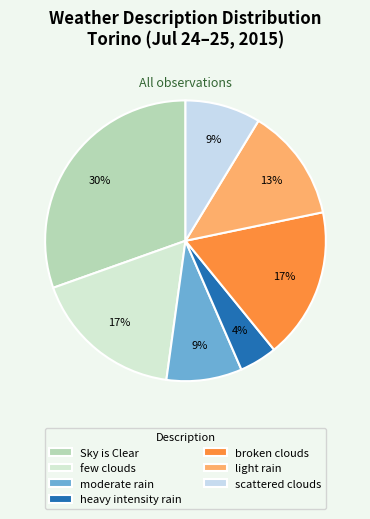

Is the sum of few clouds and broken clouds greater than half?

No